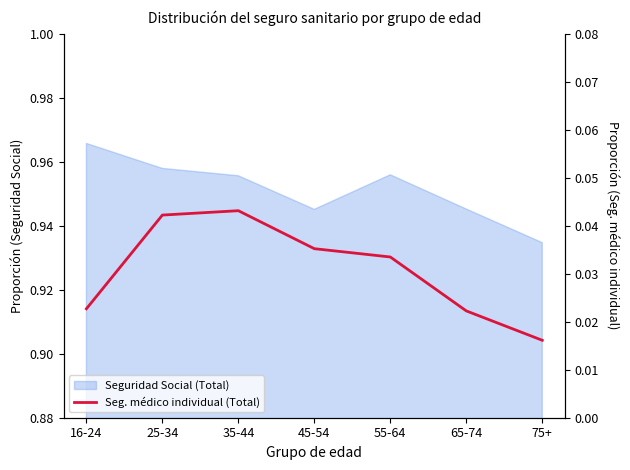

Which has a higher value, 35-44 or 75+?

35-44